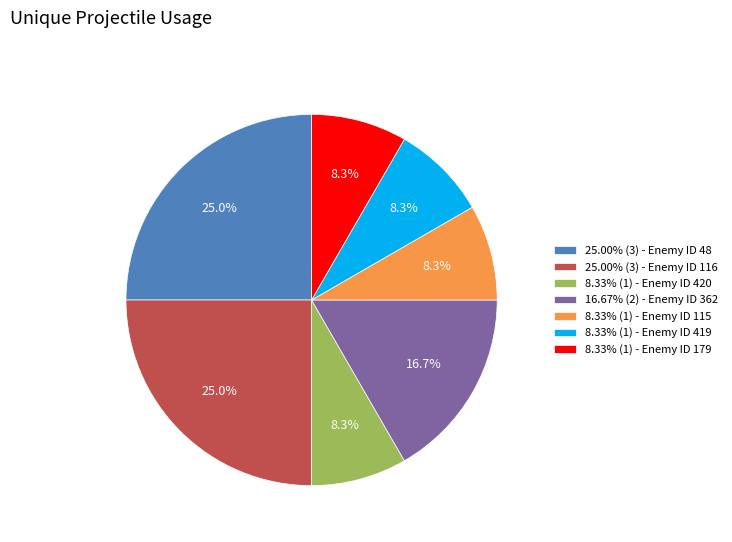

What is the ratio of the value at 8.33% (1) - Enemy ID 115 to the value at 25.00% (3) - Enemy ID 48?

0.3